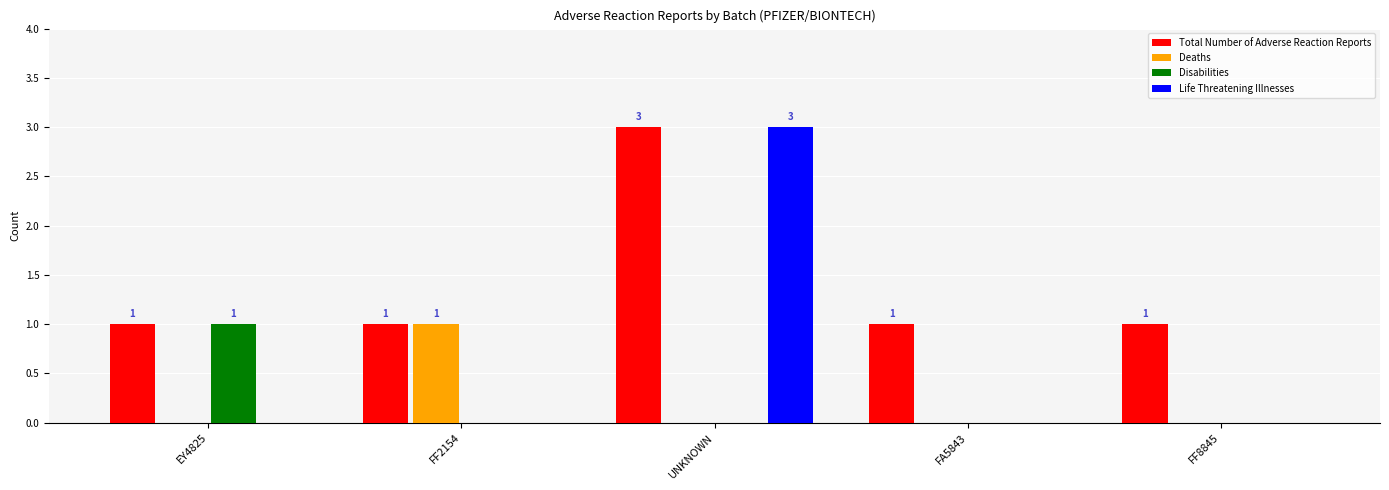

Read the Total Number of Adverse Reaction Reports value at UNKNOWN.

3